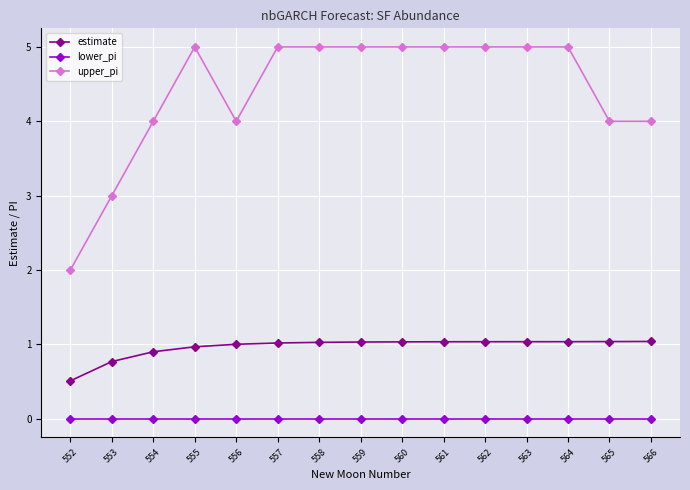

Count the number of categories in the chart.

15